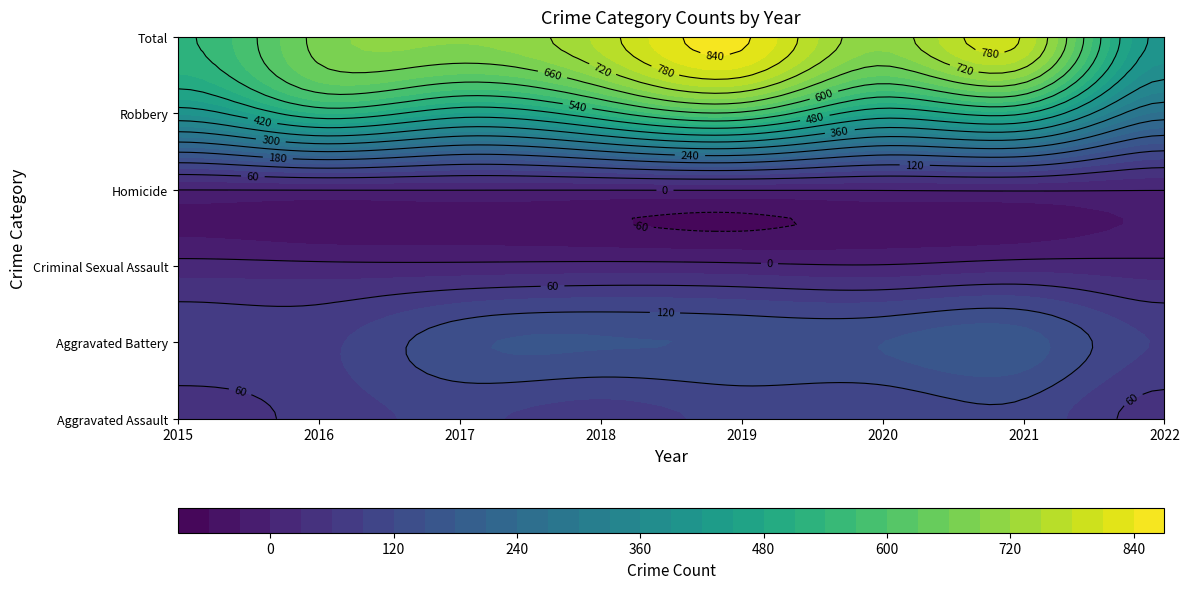

Is the value of Aggravated Assault at 2018 greater than the value of Total at 2020?

No